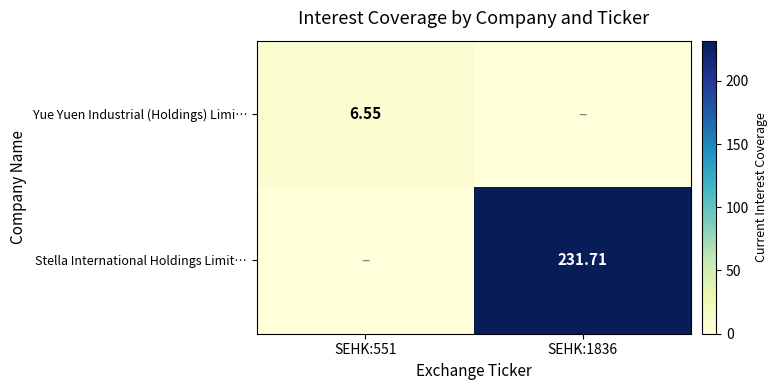

Is the value of Yue Yuen Industrial (Holdings) Limi… at SEHK:551 greater than the value of Stella International Holdings Limit… at SEHK:1836?

No